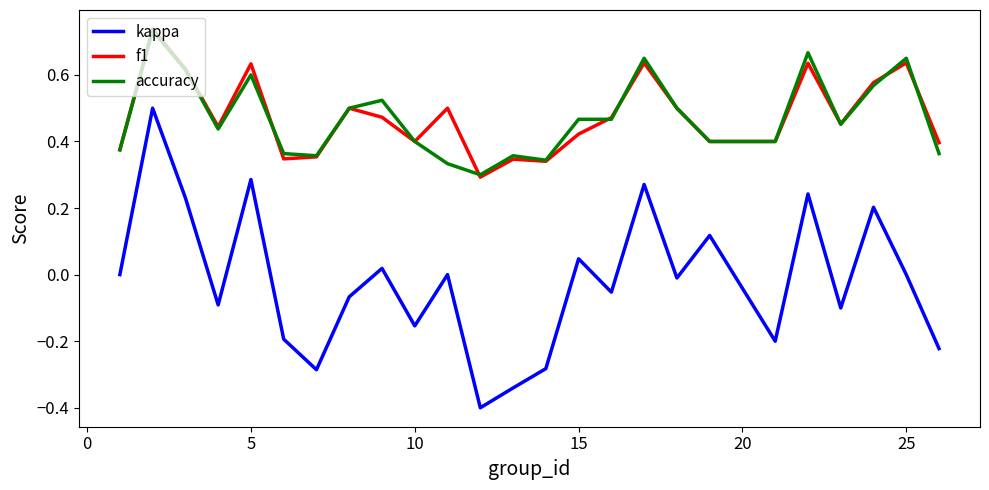

In f1, how many points are lower than both neighbors (excluding endpoints)?

7